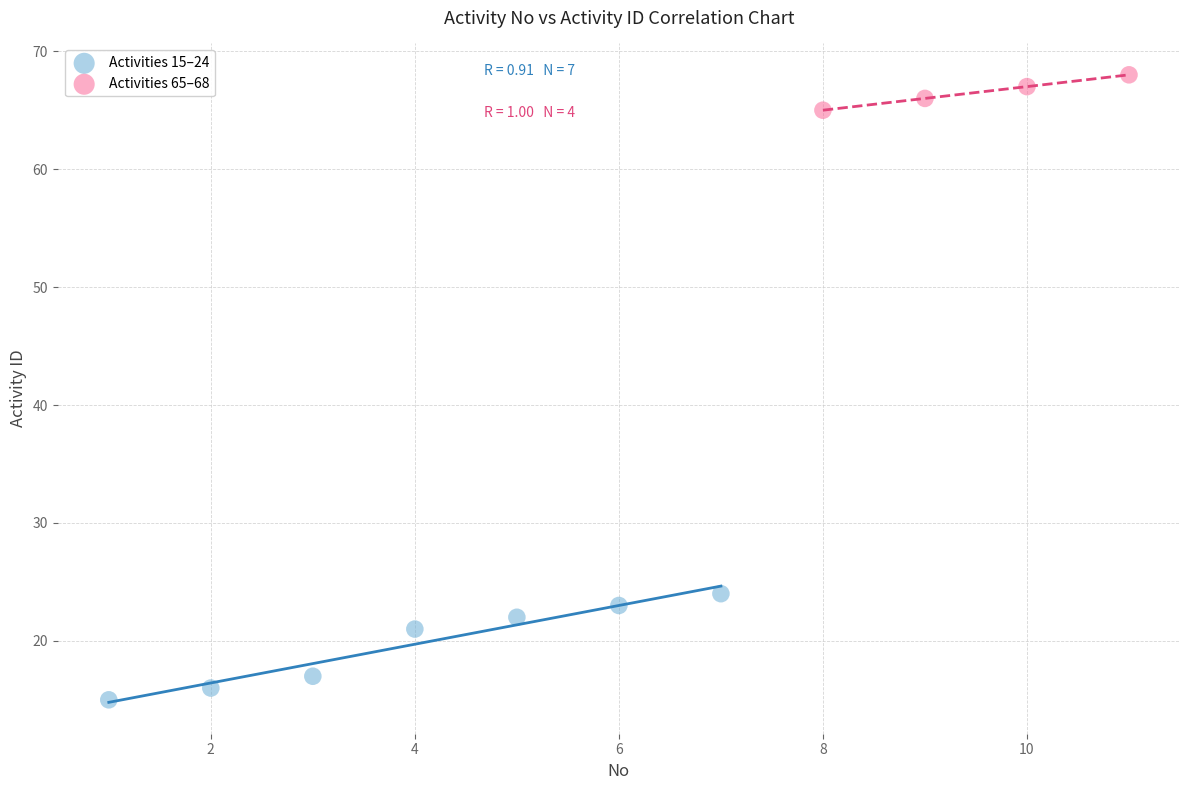

Which series has the widest spread of Y values?

Activities 15–24